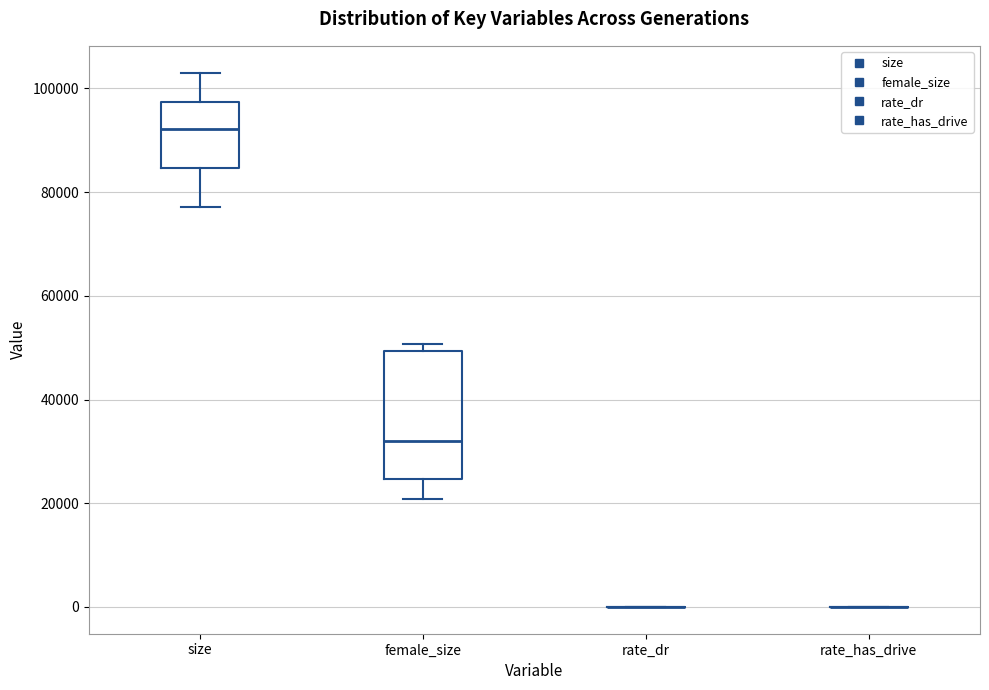

Where is the lower edge of the box for female_size on the y-axis? The values are not printed on the chart, so give them approximately, as read against the axis.

24000